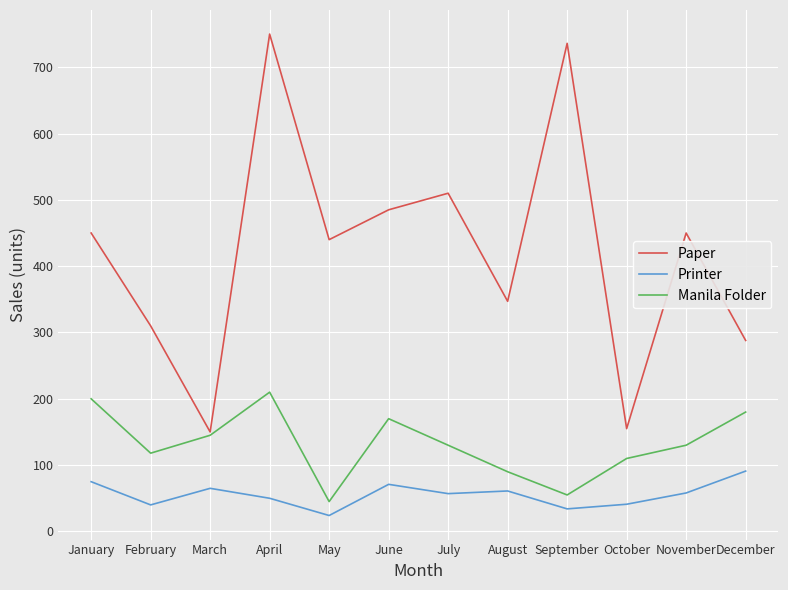

True or false: Manila Folder and Printer cross at least once.

False